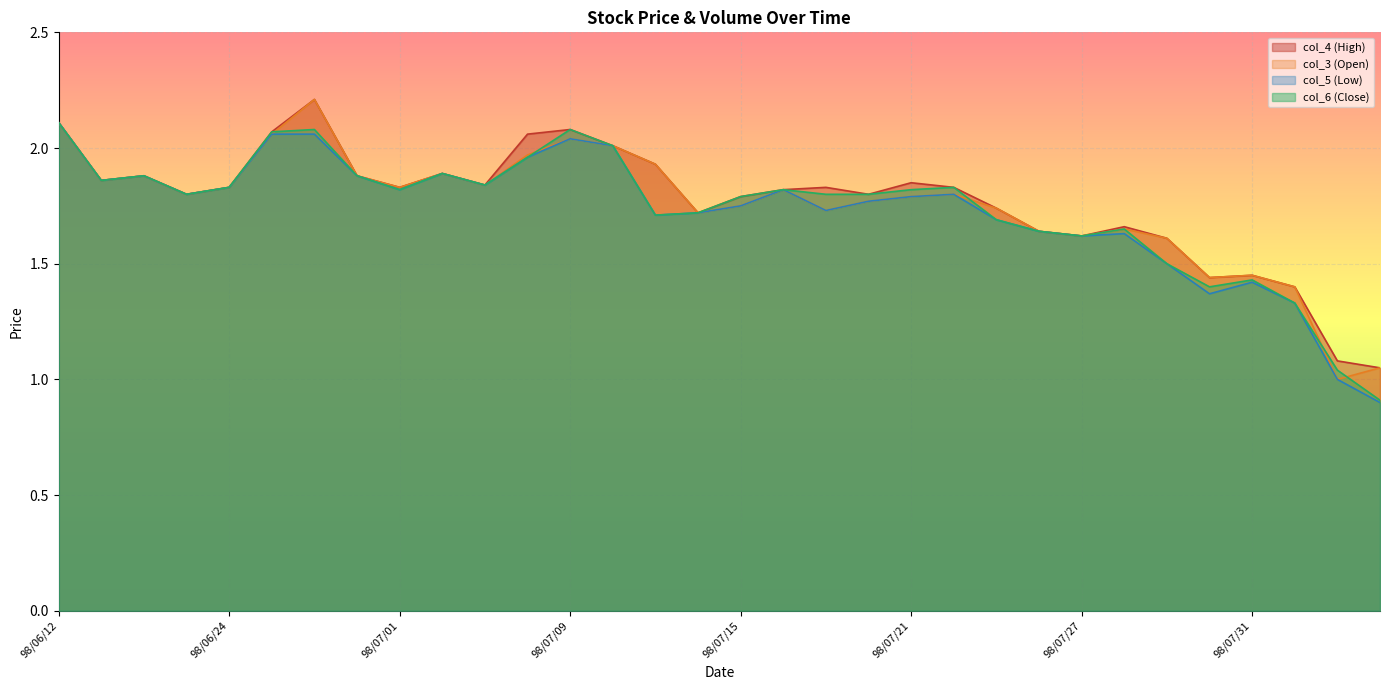

List the series in order of their overall mean, highest first.

col_4 (High), col_3 (Open), col_6 (Close), col_5 (Low)